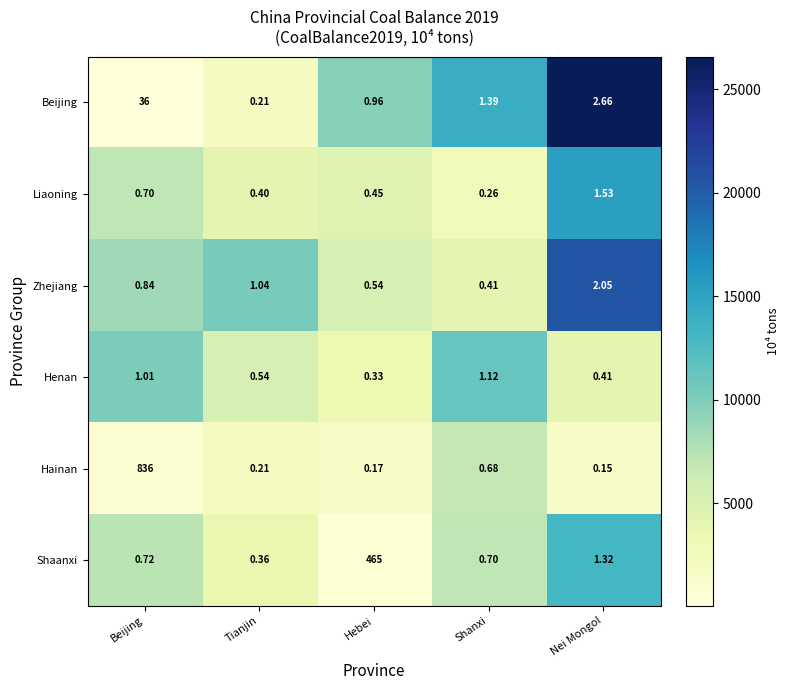

Which label corresponds to the smallest value in the chart?

Nei Mongol